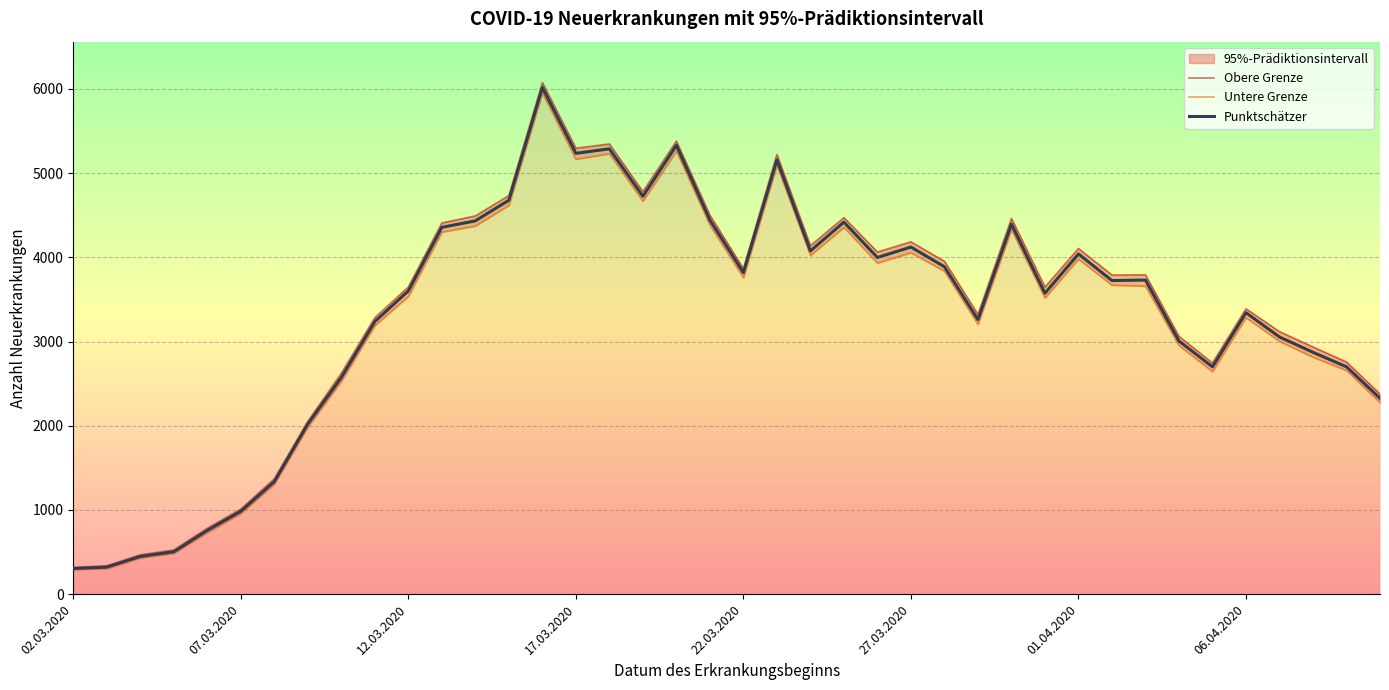

Reading left to right, transcribe all the data shown in this chart.

Obere Grenze: 319	337	467	525	783	1010	1370	2052	2623	3283	3648	4408	4492	4734	6075	5296	5346	4780	5380	4501	3866	5222	4138	4471	4063	4184	3953	3322	4462	3647	4105	3790	3792	3061	2745	3389	3117	2935	2757	2376
Untere Grenze: 292	304	430	485	732	958	1308	1985	2529	3190	3537	4301	4373	4618	5952	5166	5231	4668	5262	4383	3759	5095	4024	4357	3933	4056	3837	3206	4331	3519	3981	3671	3659	2953	2645	3285	3003	2815	2658	2276
Punktschätzer: 304	321	448	503	757	984	1336	2021	2573	3237	3601	4356	4433	4678	6016	5235	5288	4725	5329	4442	3818	5157	4076	4418	3998	4122	3888	3261	4394	3574	4040	3724	3730	3006	2700	3342	3054	2872	2700	2326